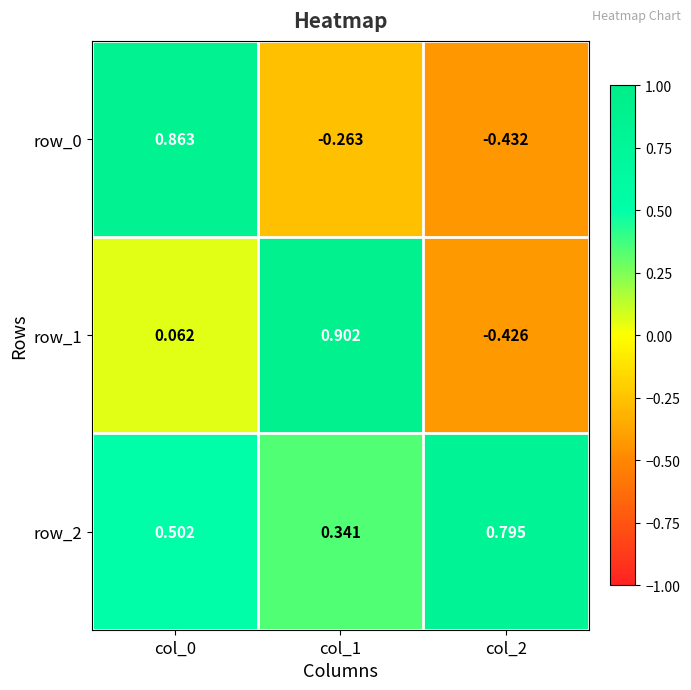

Is the value of row_2 at col_1 greater than the value of row_1 at col_2?

Yes